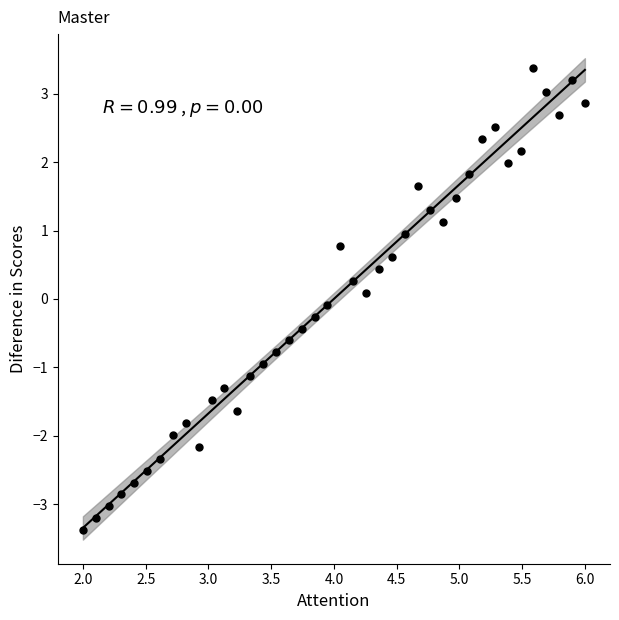

What is the range of Y values (max minus min)?

6.8